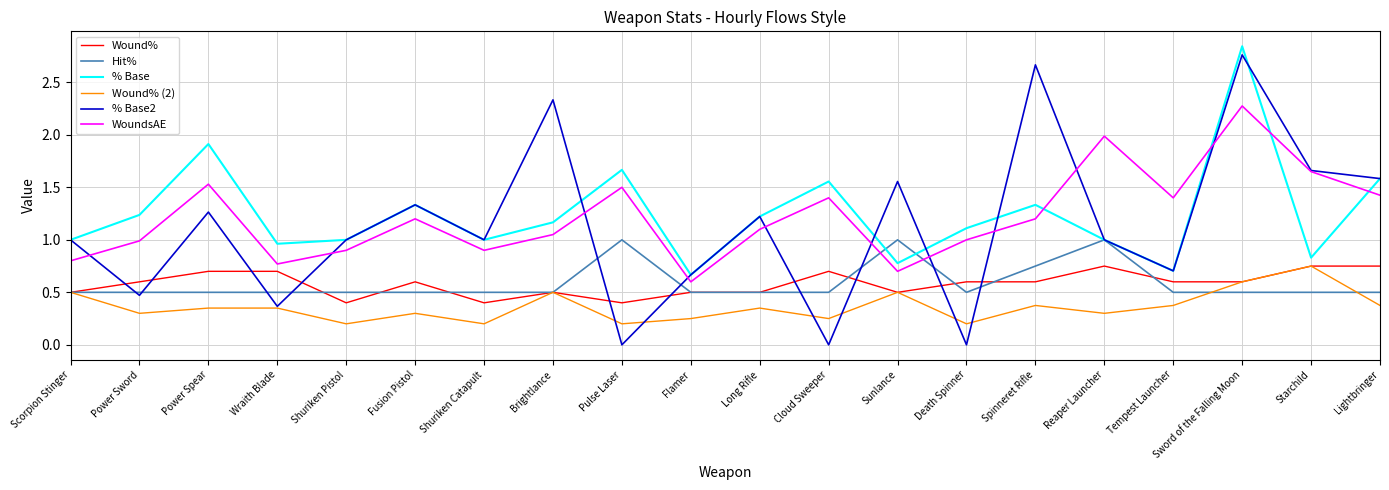

True or false: % Base2 has more than 2 interior local peaks.

True